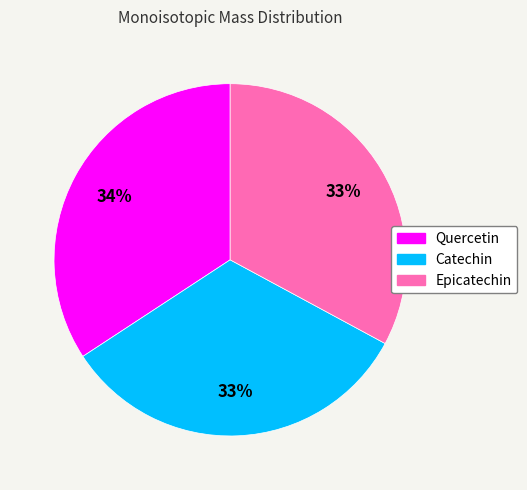

What percentage is the Epicatechin slice, to the nearest percent?

33%